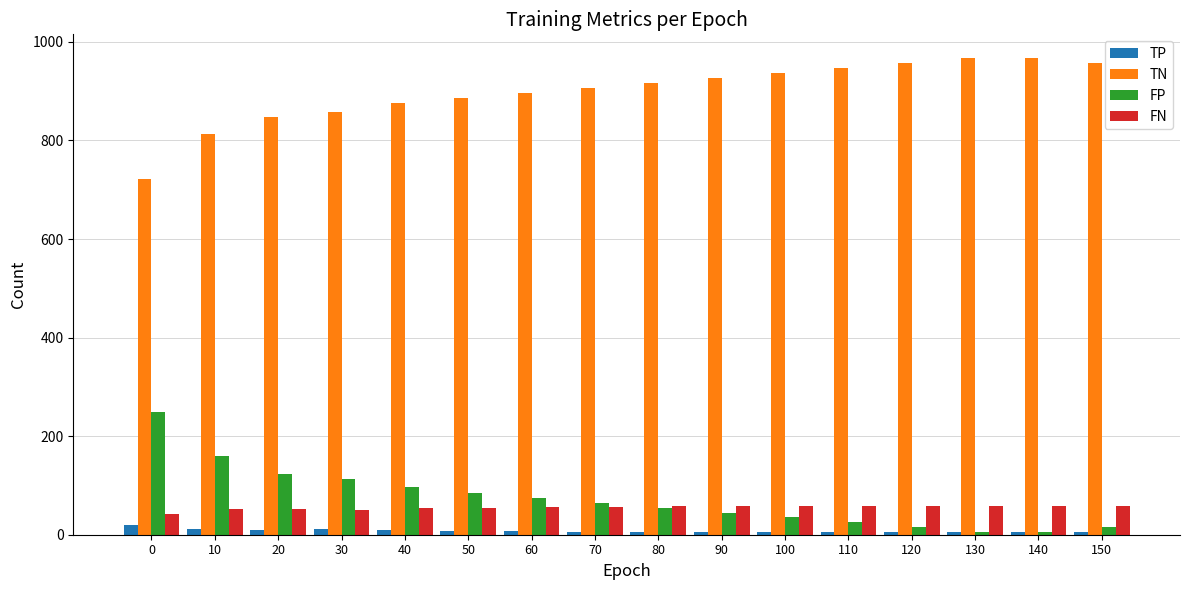

Count the number of data series in this chart.

4